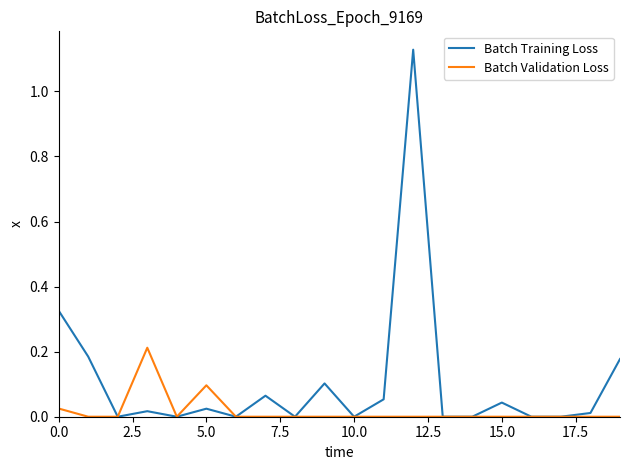

List the series in order of their overall mean, lowest first.

Batch Validation Loss, Batch Training Loss